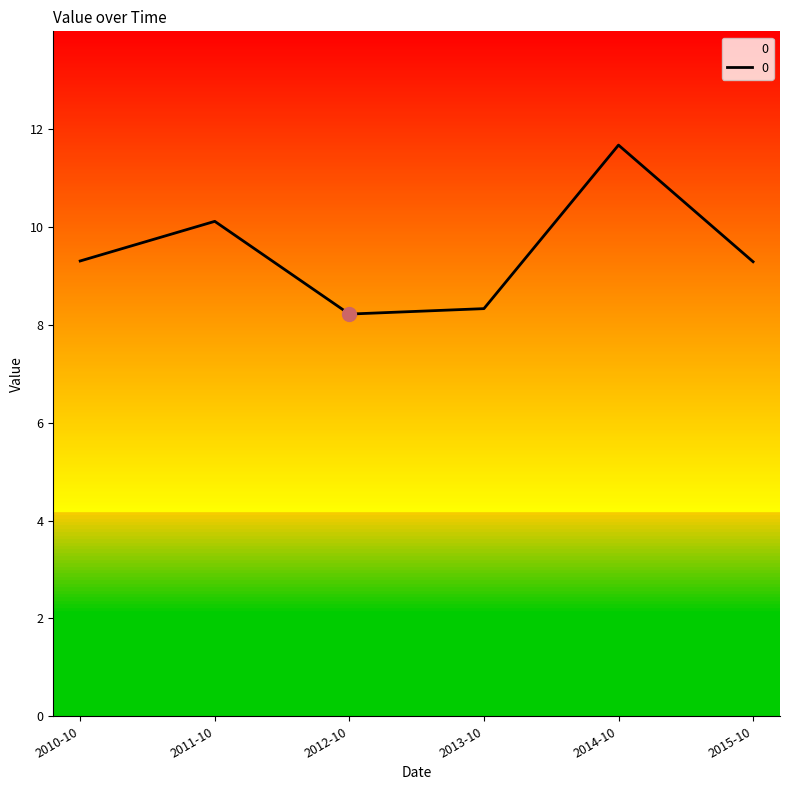

Is it true that the value at 2013-10 is 8.3?

True